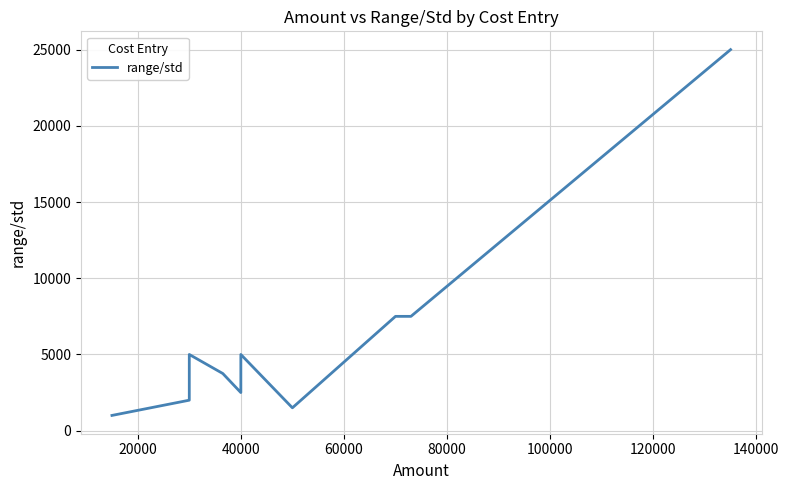

Reading left to right, what are all the values shown in this chart?

1000	2000	5000	3750	2500	5000	1500	7500	7500	25000